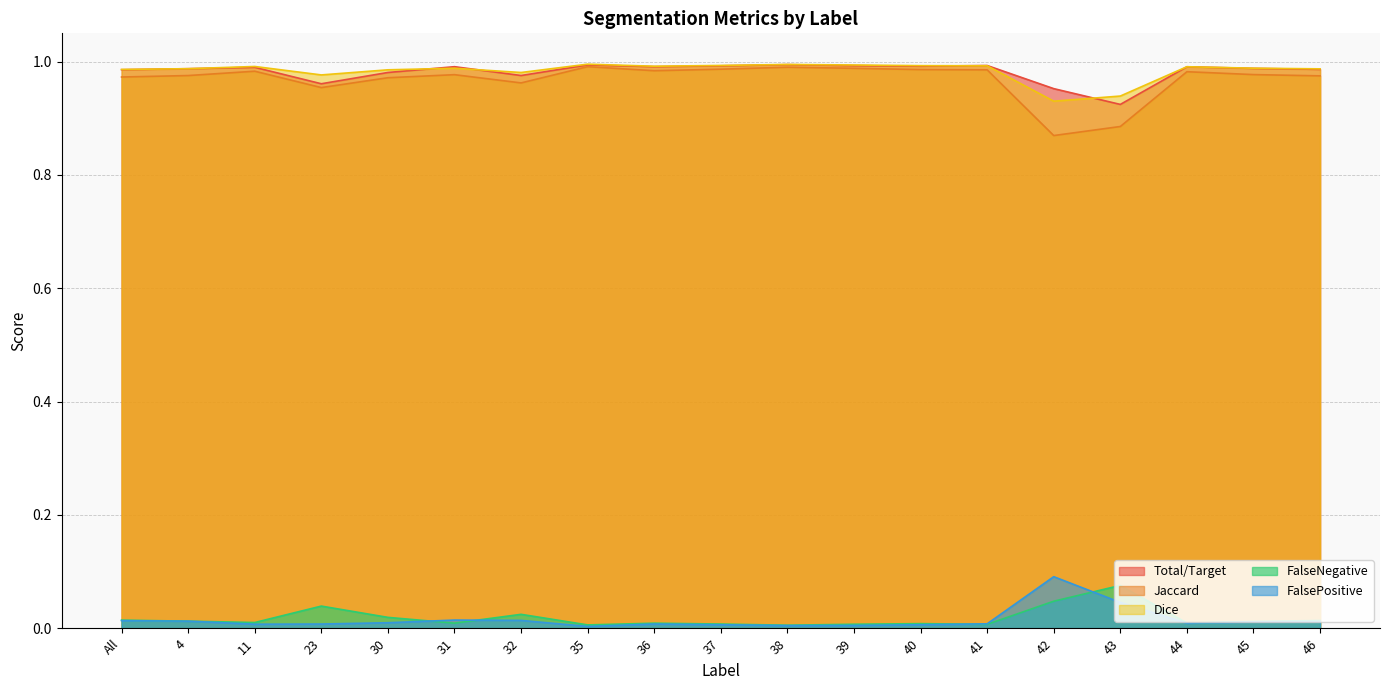

What is the label of the 8th point from the left?

35